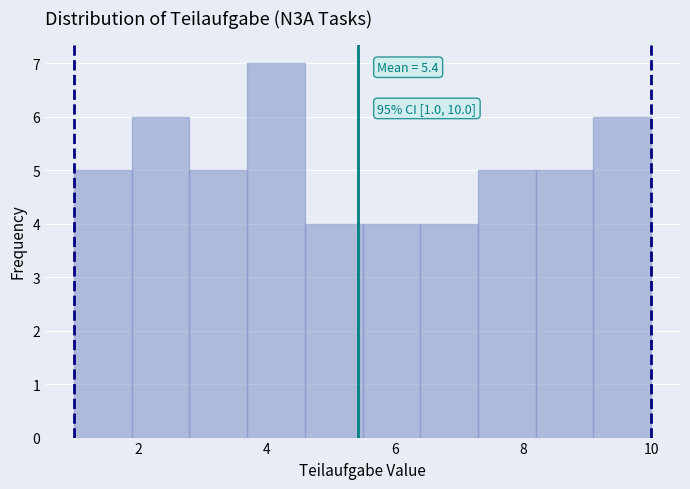

Over which range of the x-axis is the bar tallest?

3.7 to 4.6